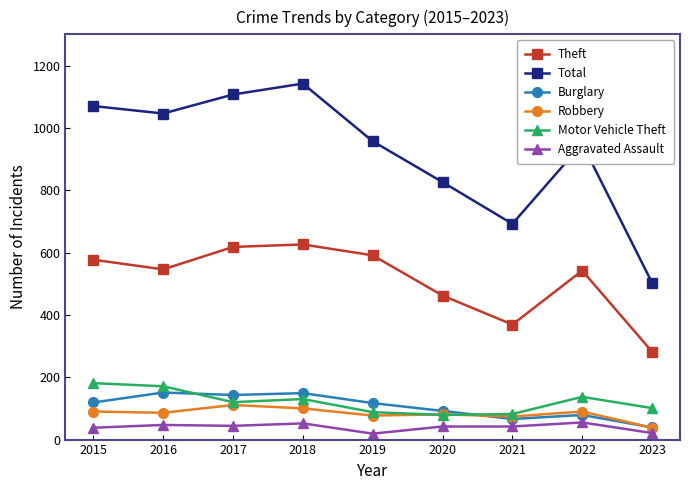

True or false: Theft and Total intersect in this chart.

False